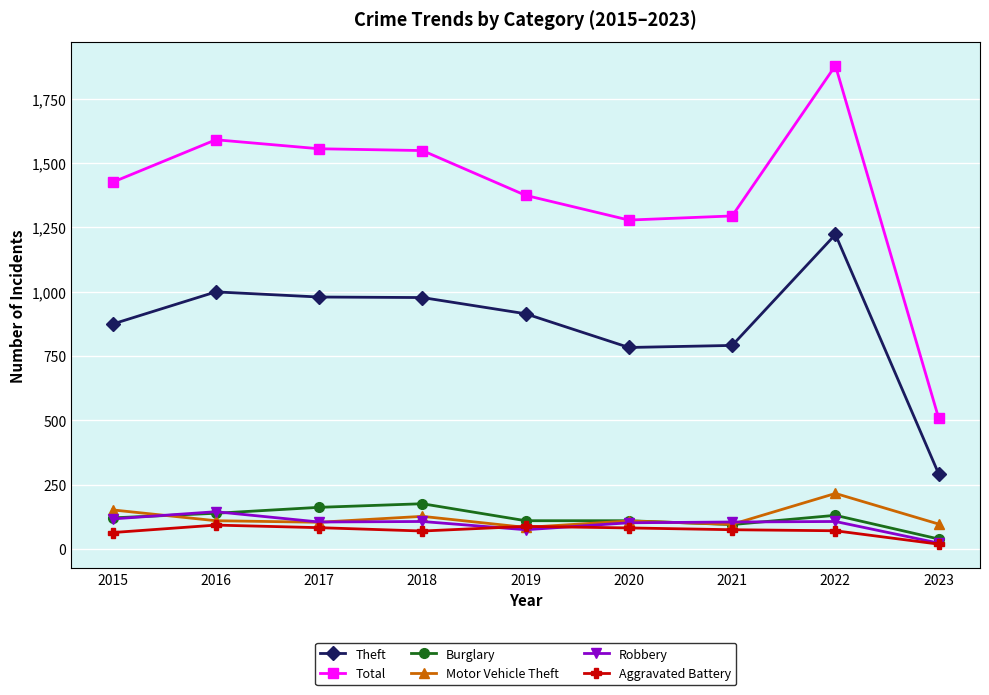

Which series has the largest total across all categories?

Total